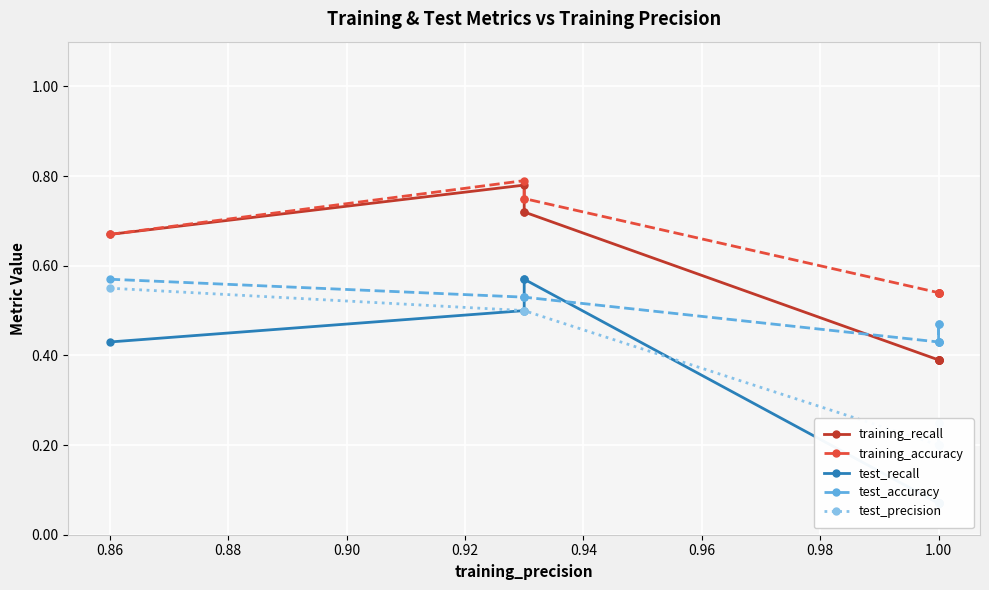

The training_accuracy series shows 0.2 at 1.00. True or false?

False